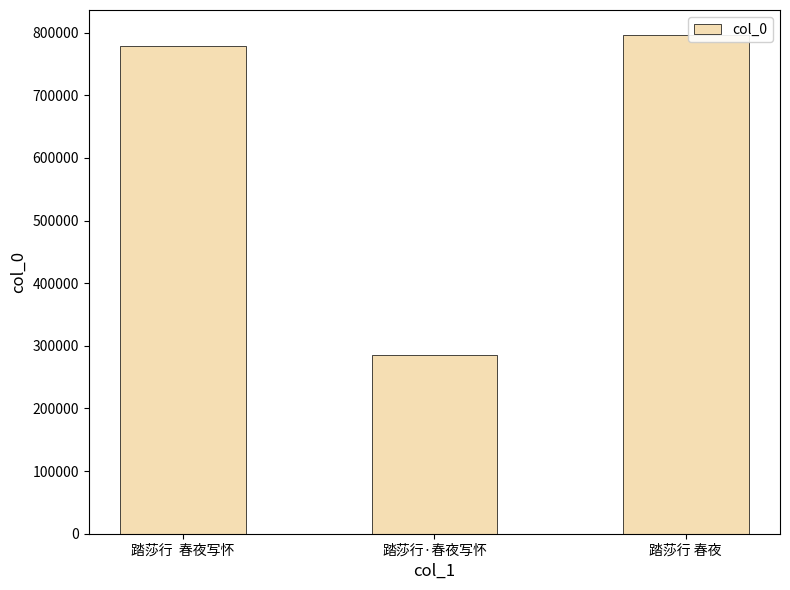

Does the chart contain any negative values?

No